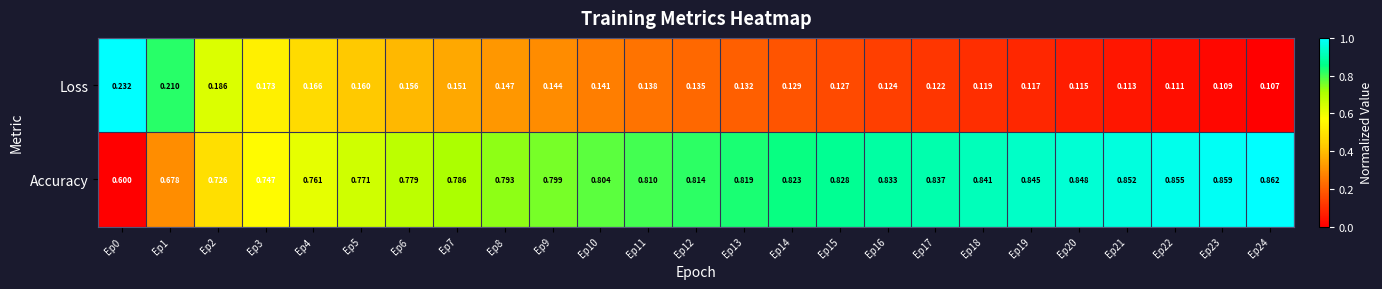

Between Ep2 and Ep17, which series saw the biggest shift?

Accuracy